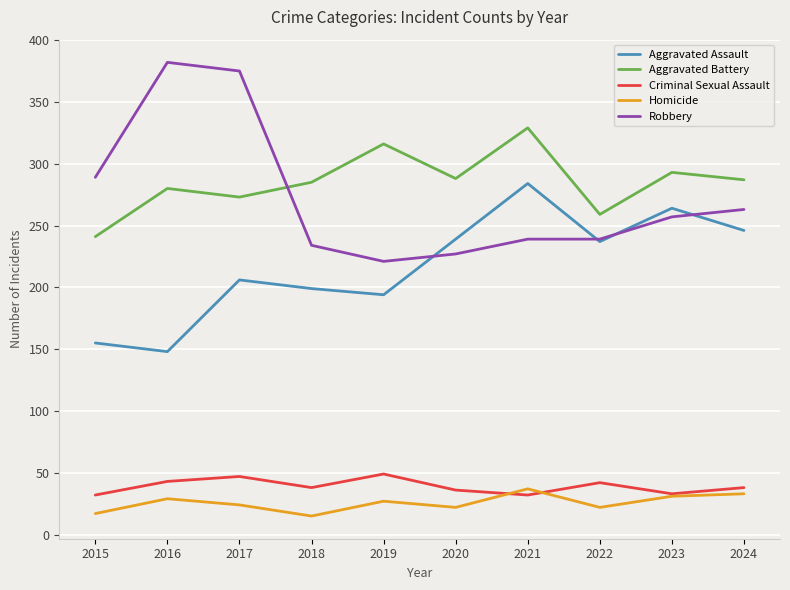

Is it true that Criminal Sexual Assault equals 49 at 2019?

True